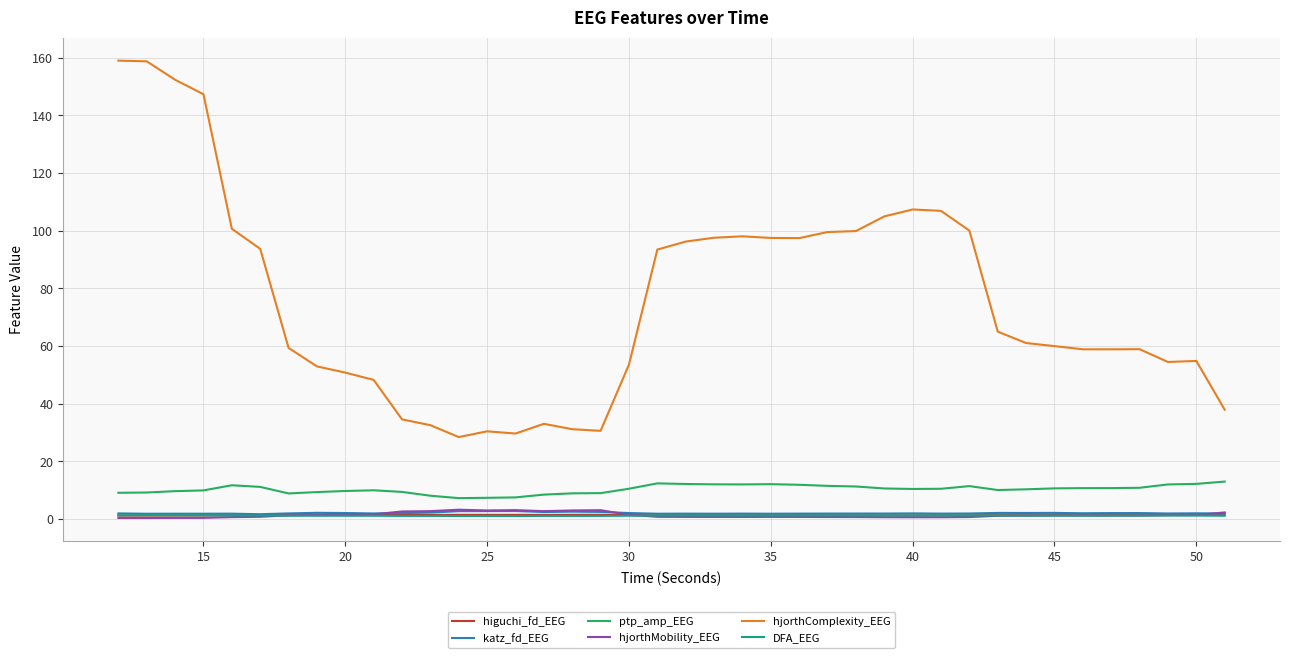

Which series has the largest total across all categories?

hjorthComplexity_EEG